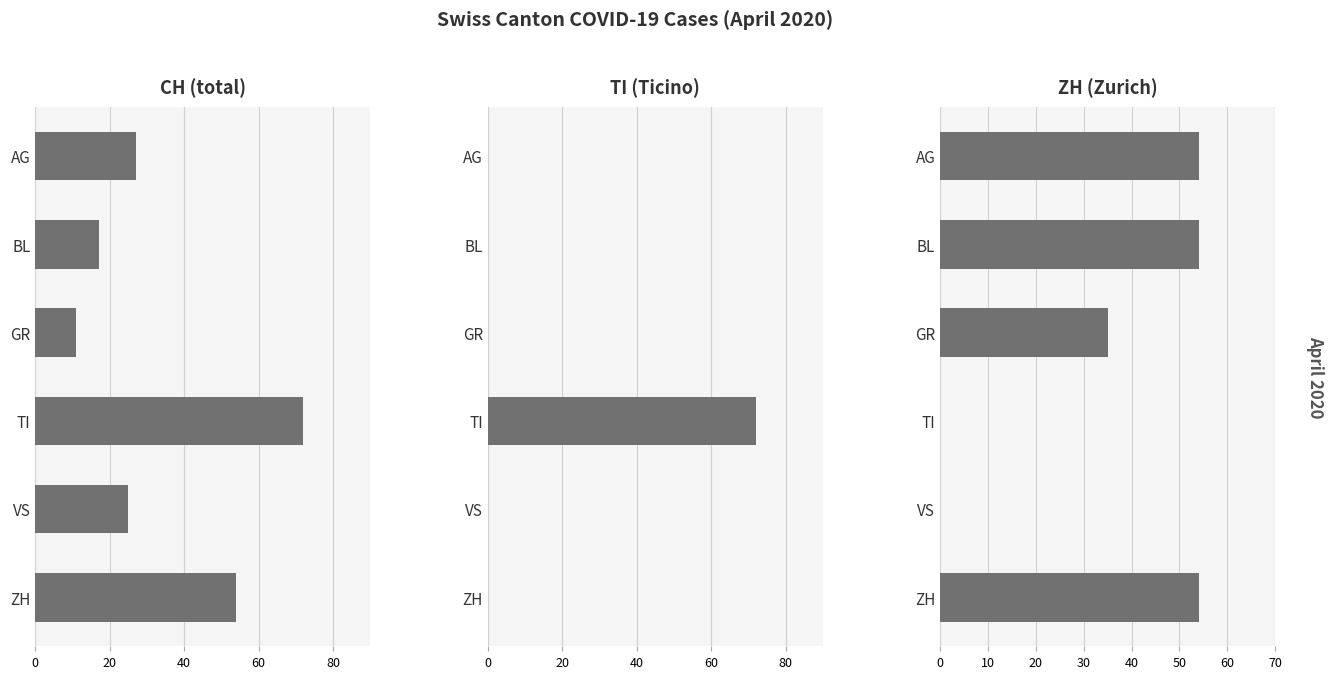

Which series has the largest range (max minus min)?

TI (Ticino)